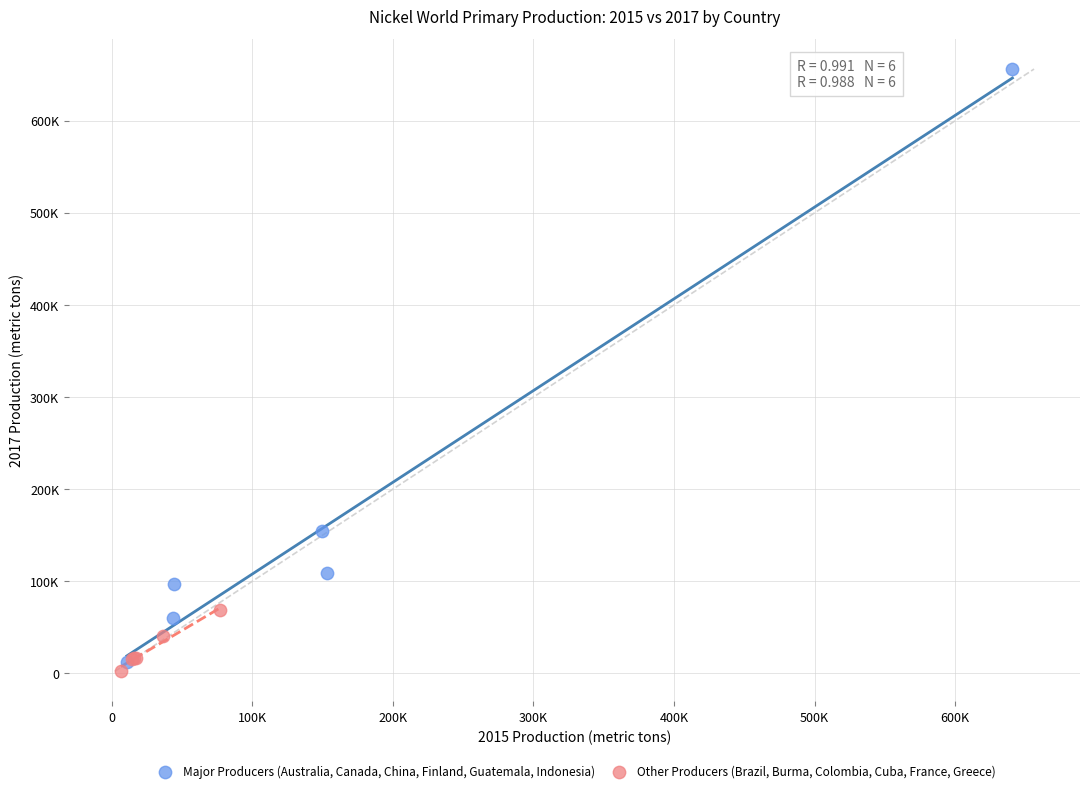

Which series reaches the maximum Y coordinate?

Major Producers (Australia, Canada, China, Finland, Guatemala, Indonesia)